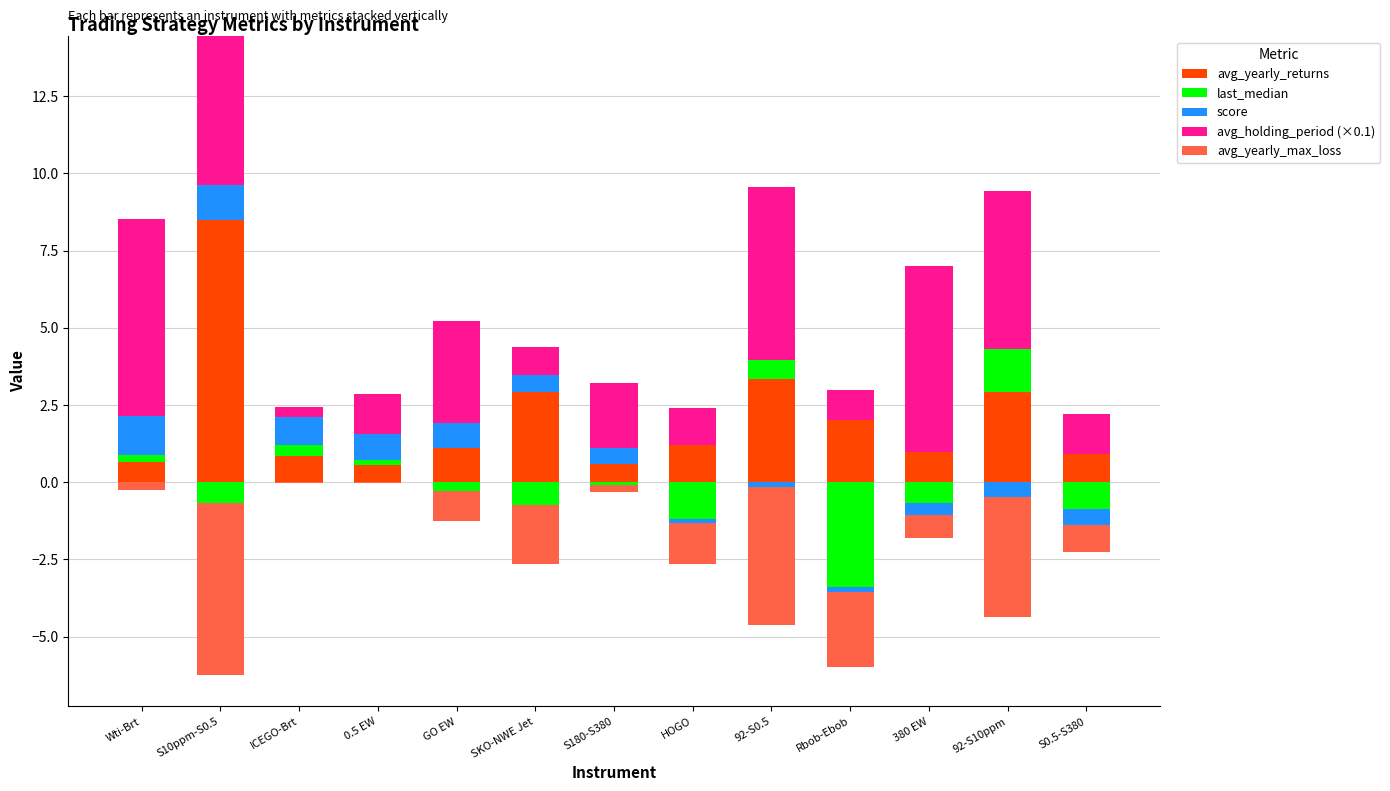

Which has a higher value, 0.5 EW or HOGO?

HOGO